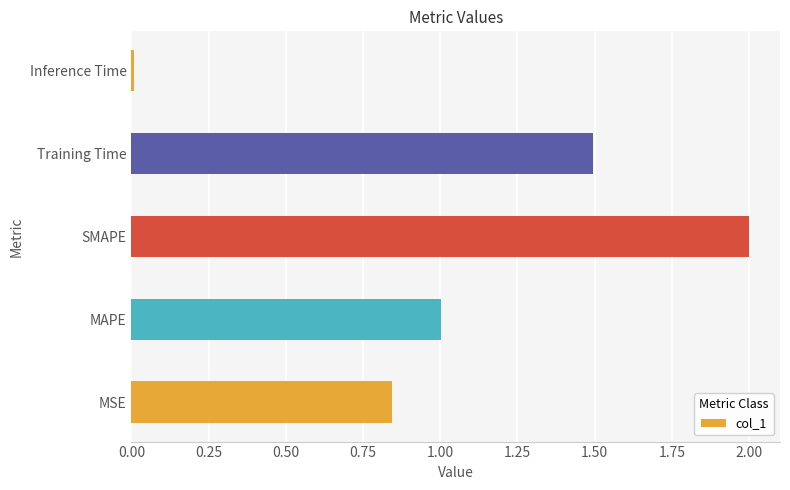

The value at Inference Time is 0.0. True or false?

True